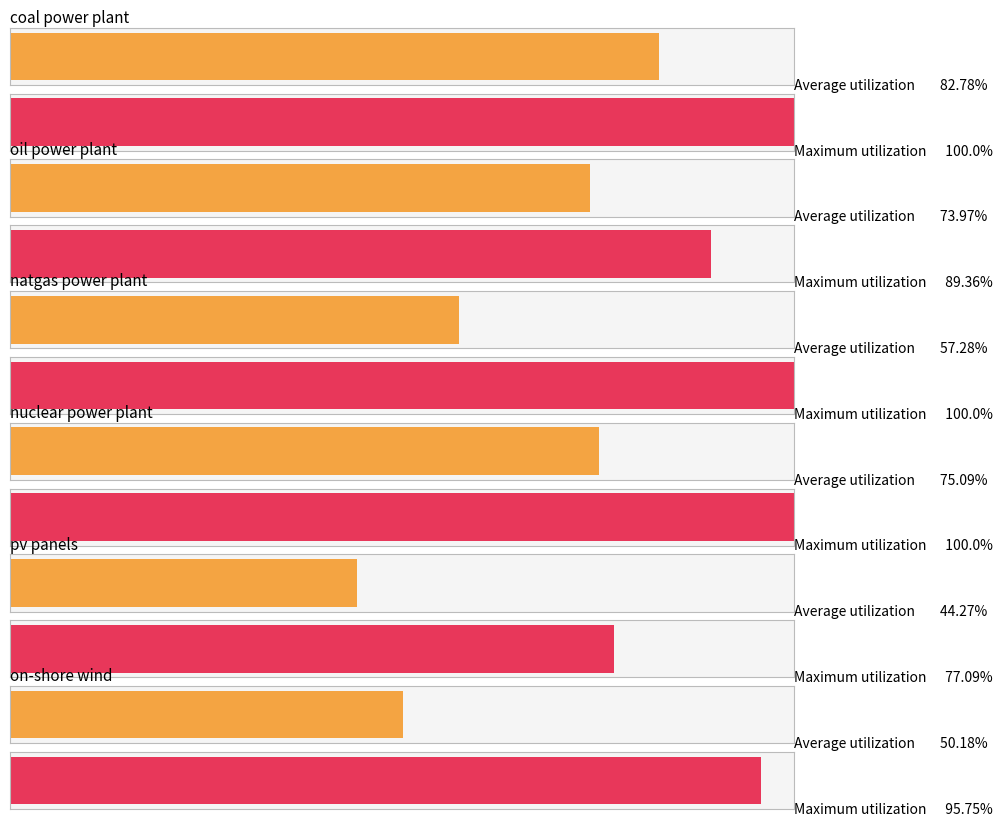

The value of pv panels at natgas power plant is 0.2. True or false?

False